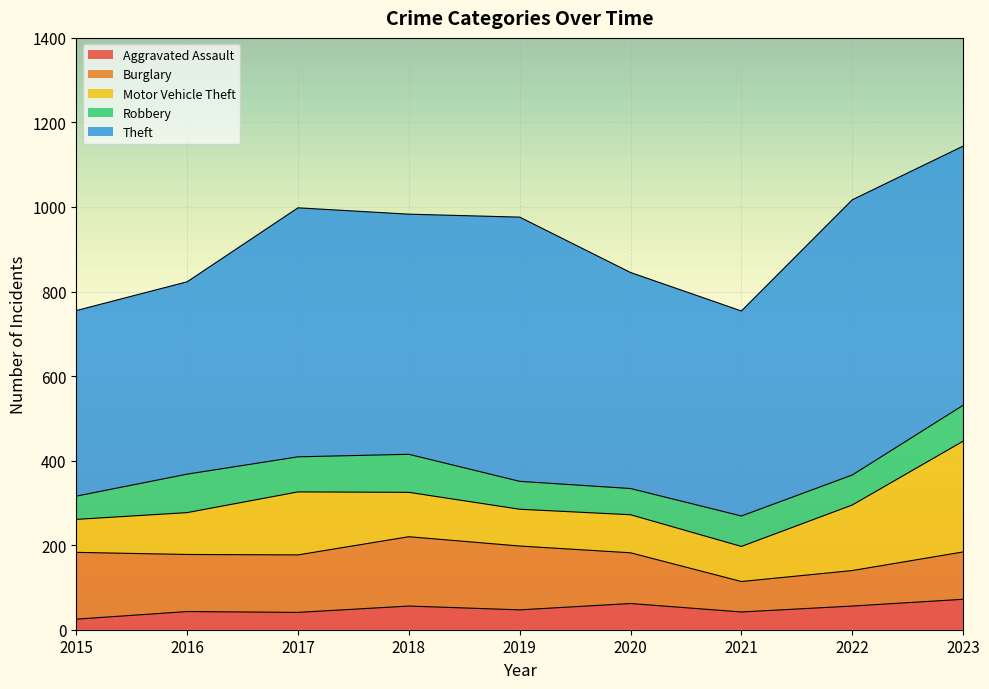

What is the lowest value of the Theft series?

439